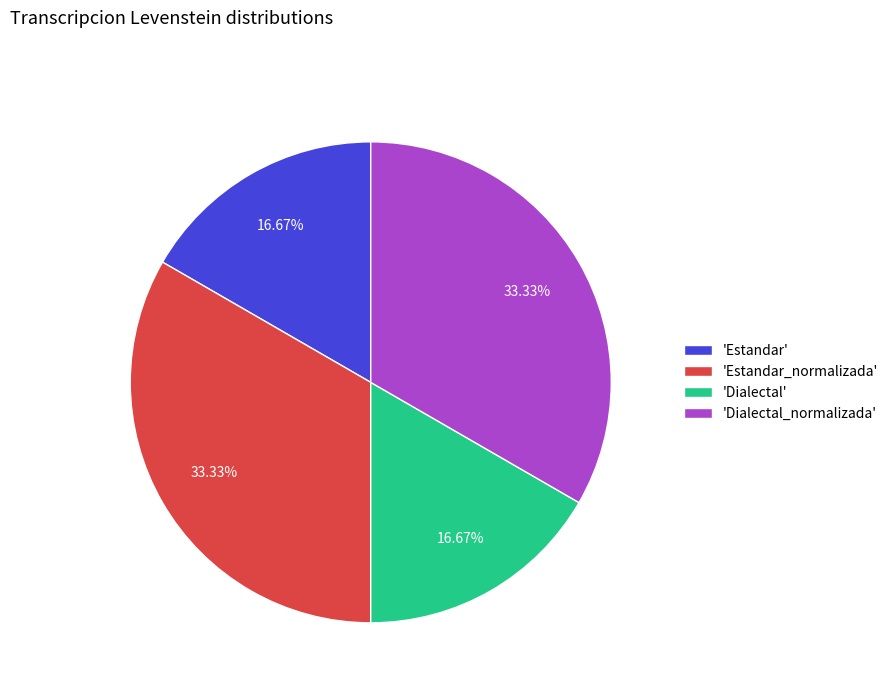

Is 'Estandar' the majority of the pie?

No